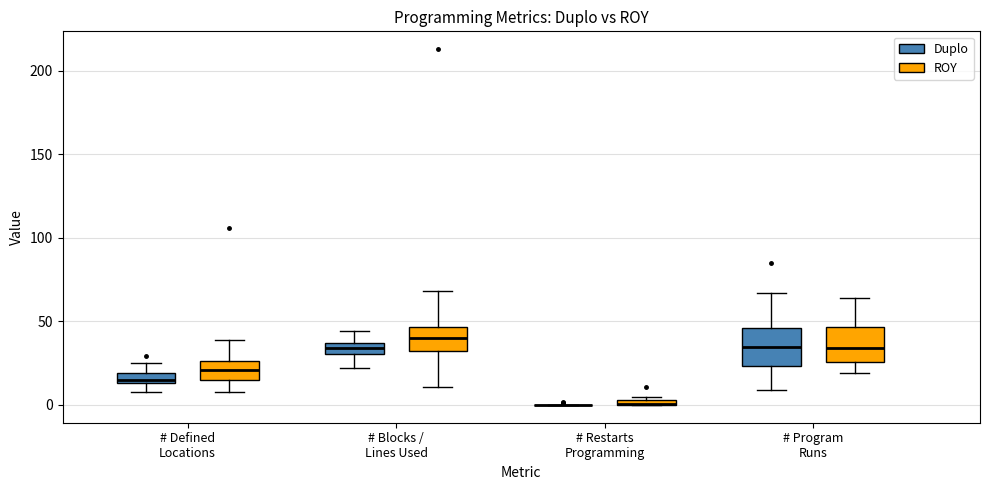

Where does the lower whisker of the box for # Blocks / Lines Used (ROY) end on the y-axis? The values are not printed on the chart, so give them approximately, as read against the axis.

10